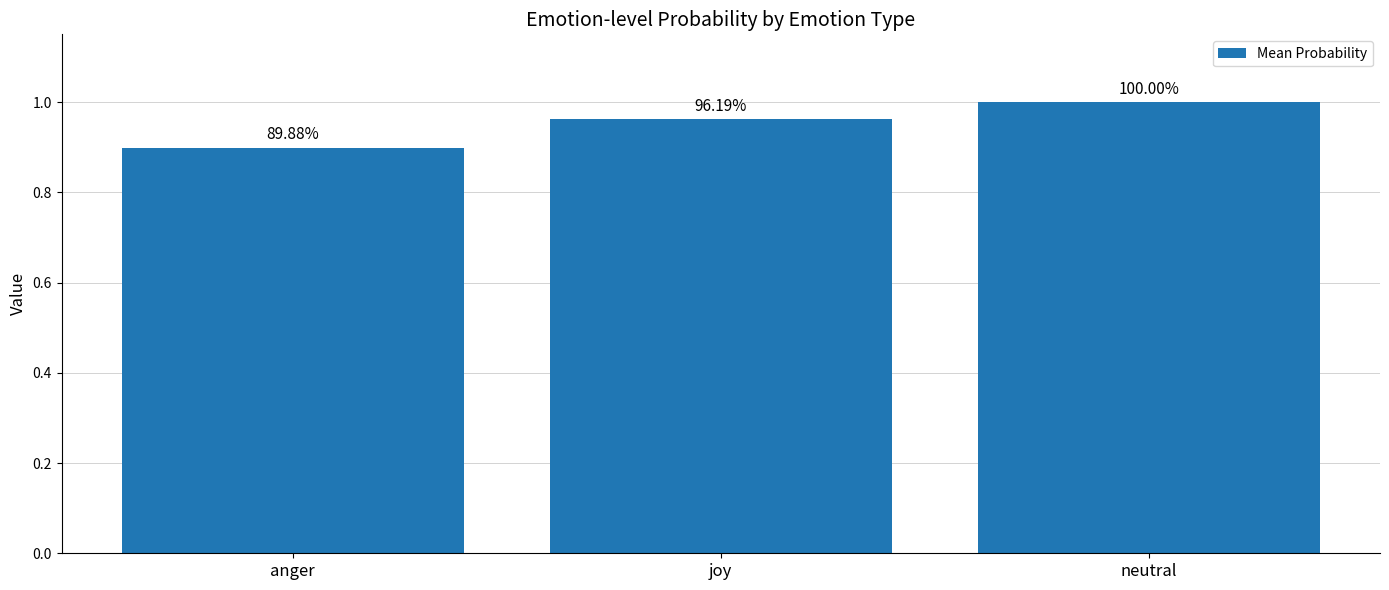

Which category has the highest value across all series?

neutral